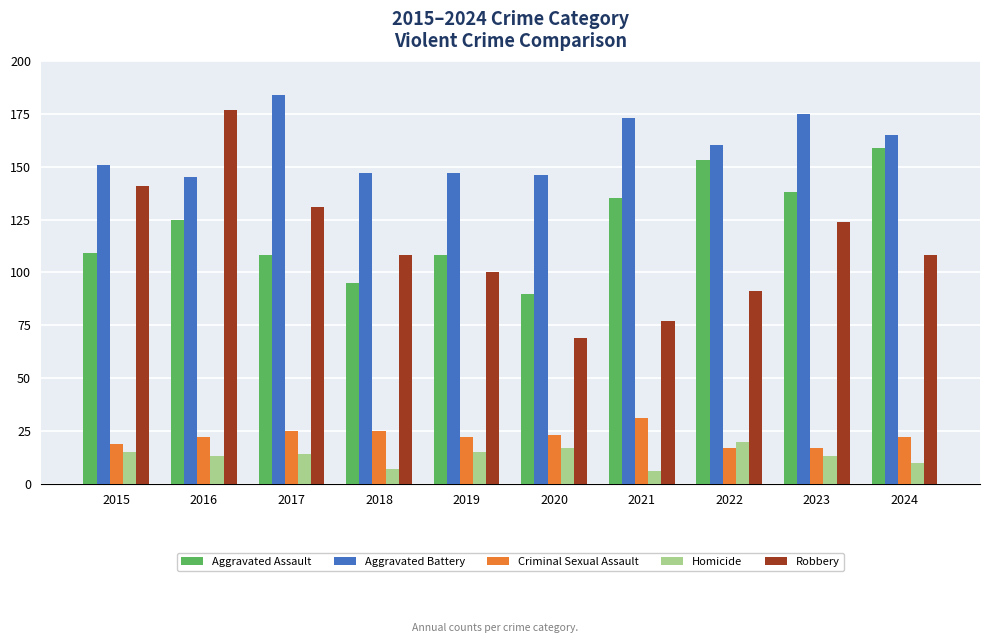

What are all the series names shown in the legend?

Aggravated Assault, Aggravated Battery, Criminal Sexual Assault, Homicide, Robbery